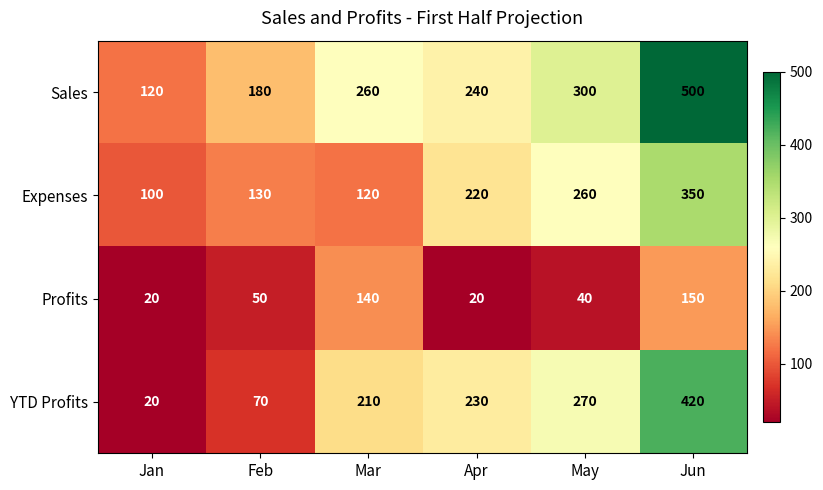

True or false: Sales has a value of 300 at May.

True